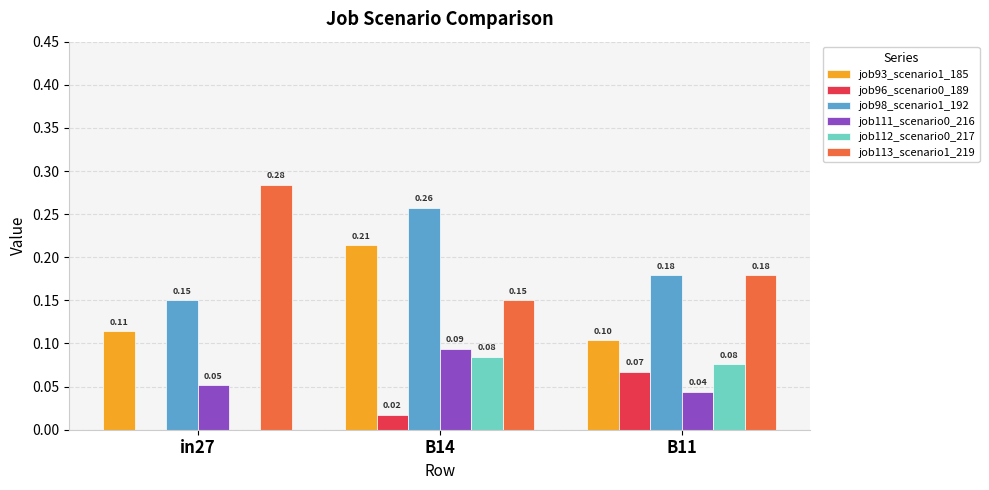

Between B14 and B11, which series saw the biggest shift?

job93_scenario1_185